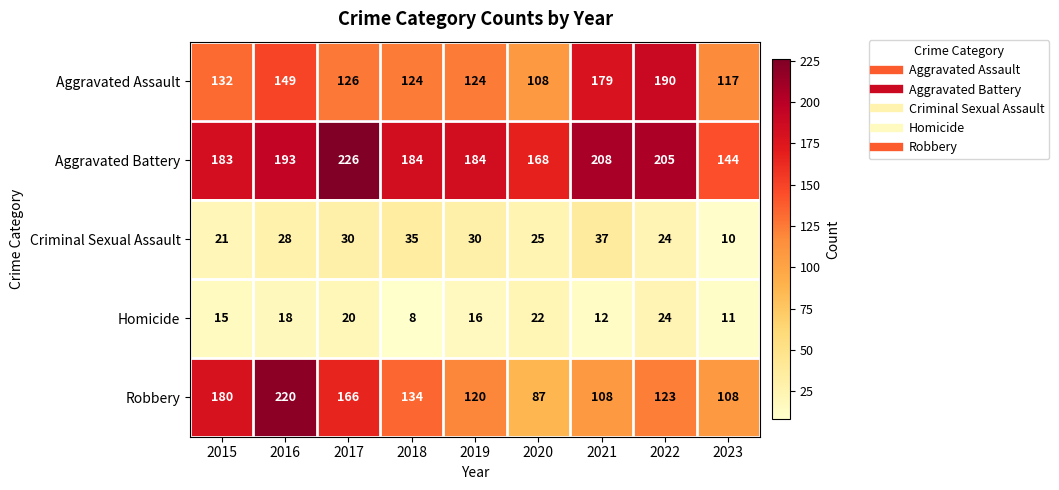

At which category does the chart reach its minimum across all series?

2018